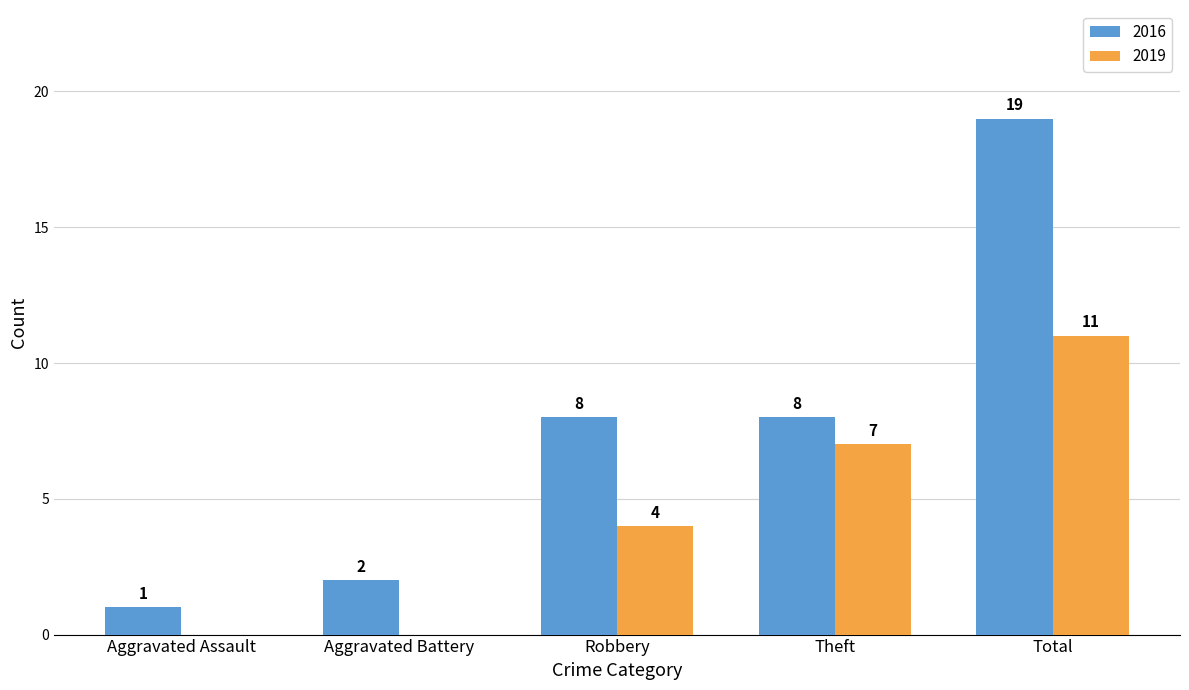

Which series has the largest range (max minus min)?

2016